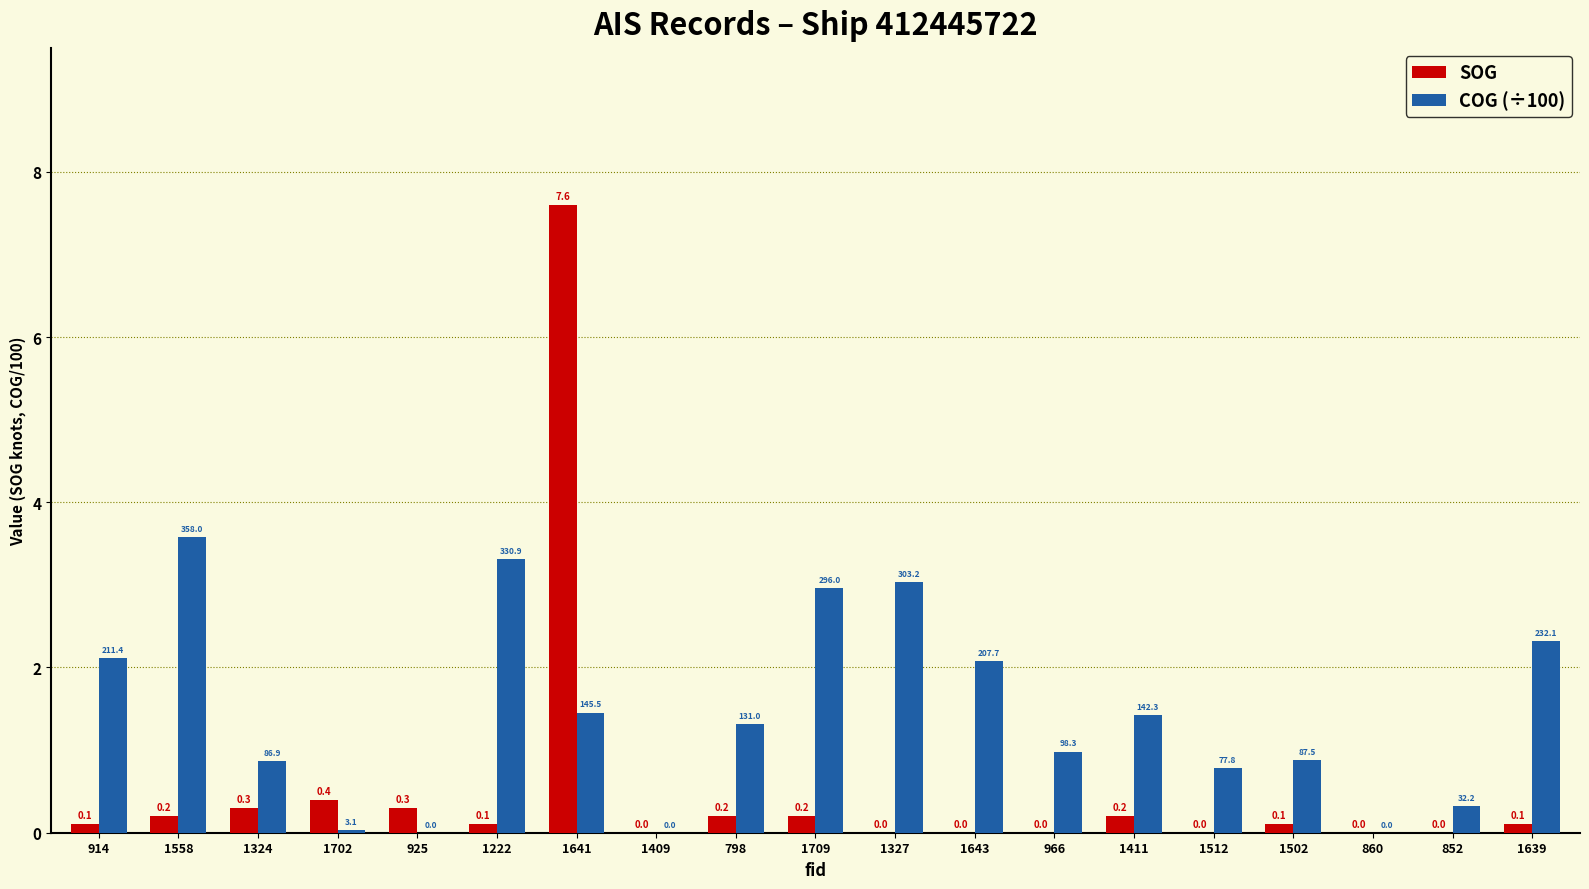

What is the average value of the SOG series?

0.5